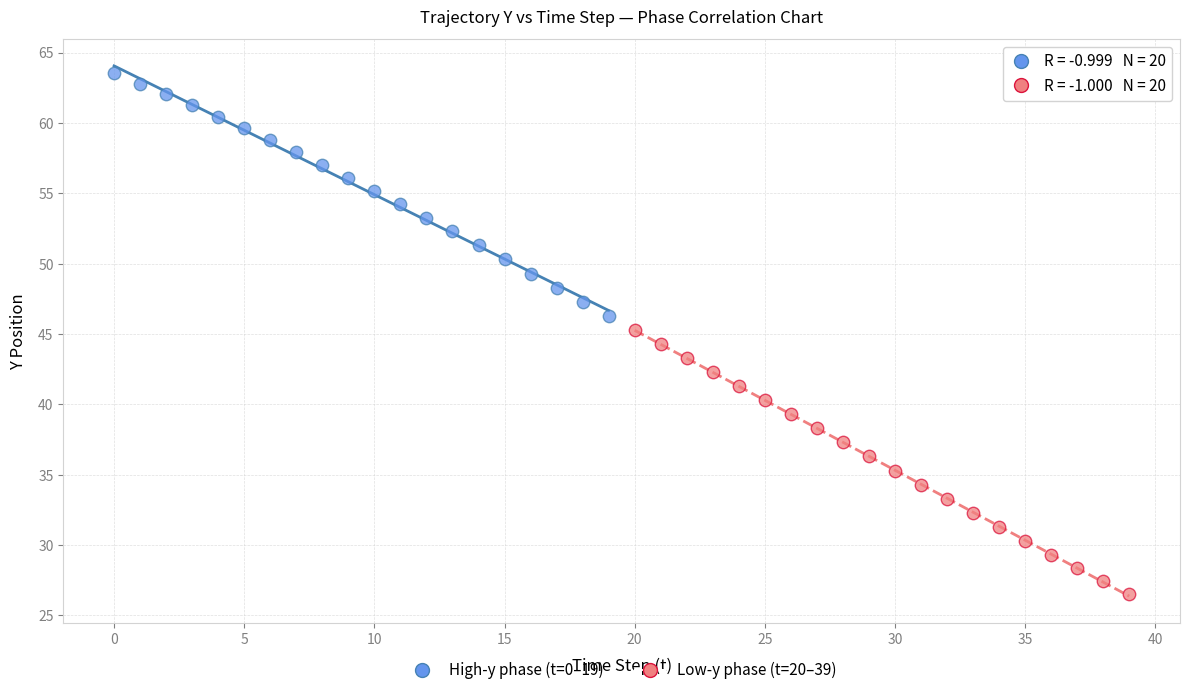

What are all the series names shown in the legend?

High-y phase (t=0–19), Low-y phase (t=20–39)